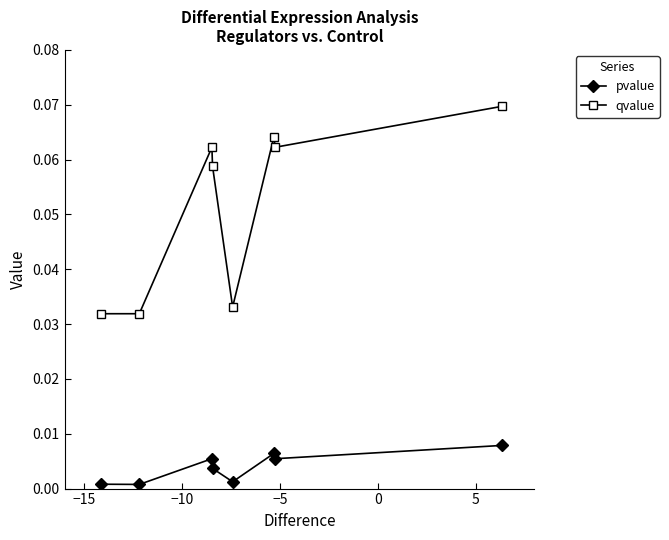

Which series has the largest range (max minus min)?

qvalue